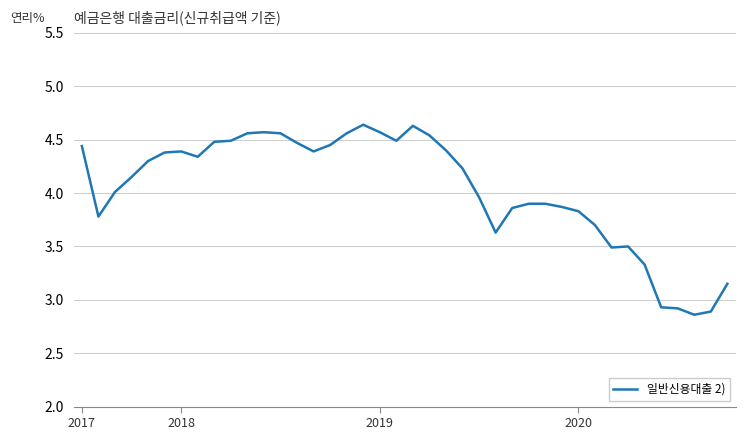

The value at 2020 is 5.7. True or false?

False